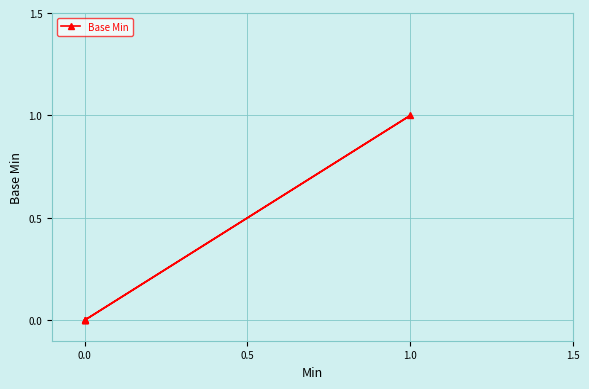

True or false: the data has more than 2 interior local peaks.

False